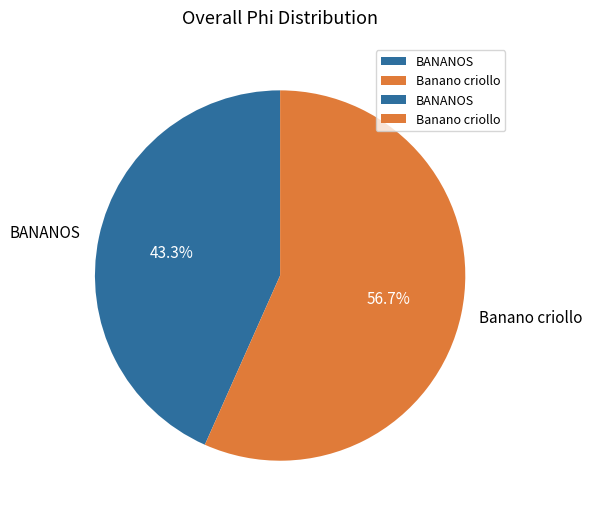

To the nearest percent, what is the combined percentage of BANANOS and Banano criollo?

100%